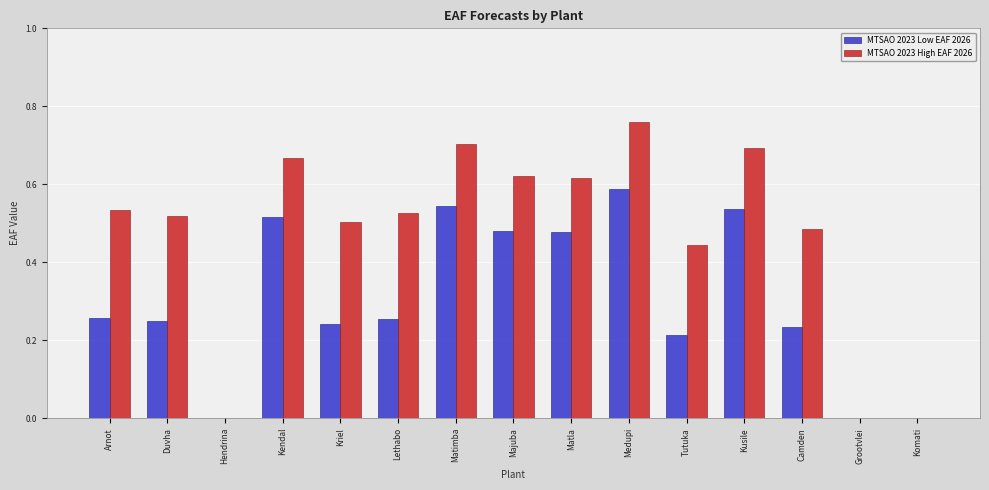

The value of MTSAO 2023 High EAF 2026 at Camden is 0.1. True or false?

False